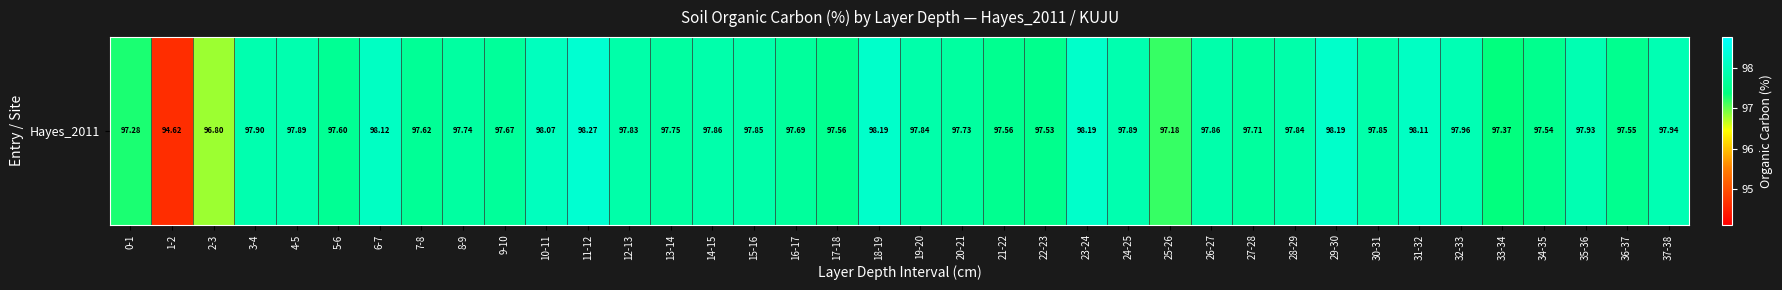

Is it true that the value at 32-33 is 98.0?

True